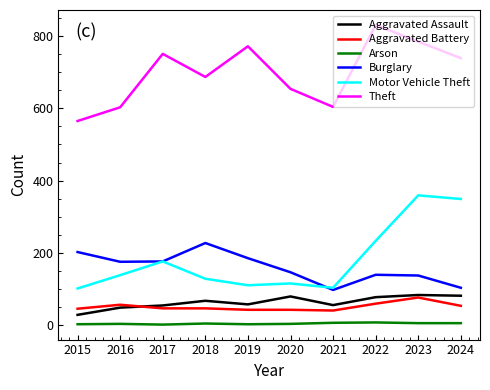

What is the greatest value displayed?

831